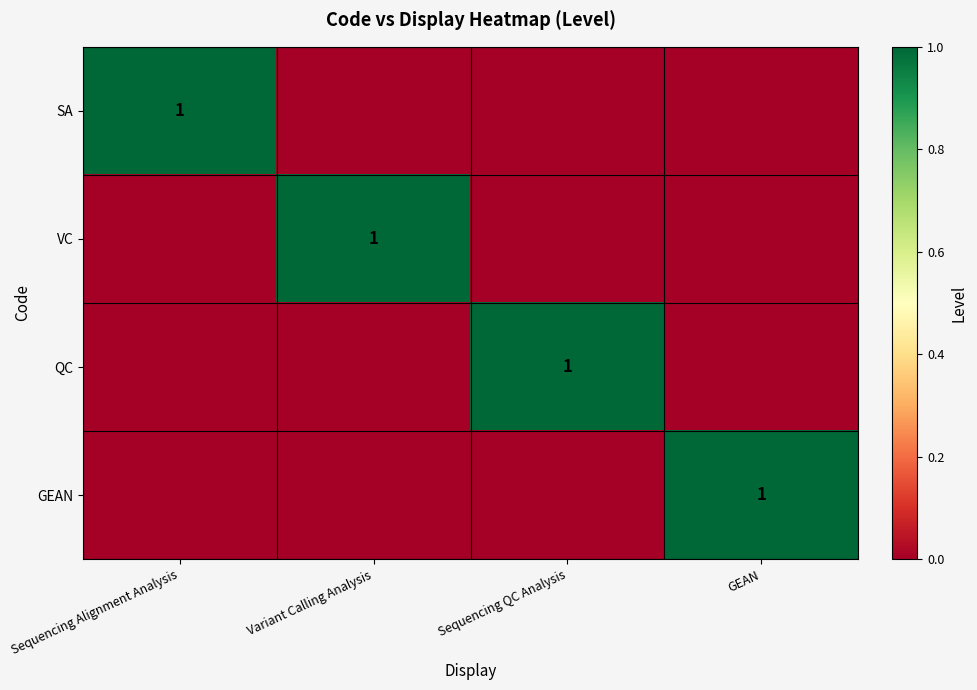

Is it true that GEAN equals 1 at GEAN?

True